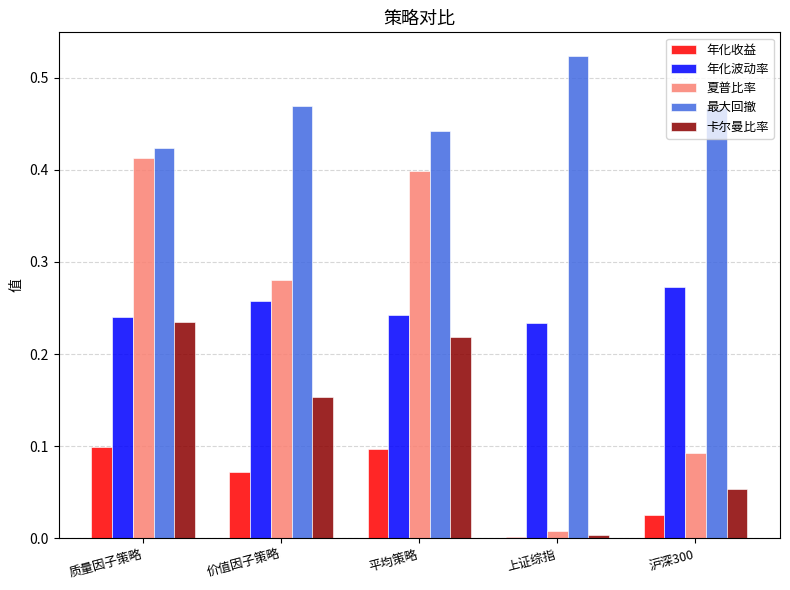

Rank the series by their maximum value, from highest to lowest.

最大回撤, 夏普比率, 年化波动率, 卡尔曼比率, 年化收益